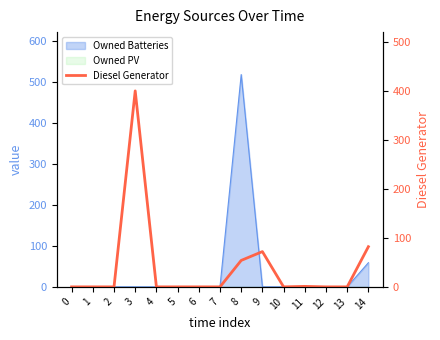

What value does the data have at 14, to the nearest 5?

80